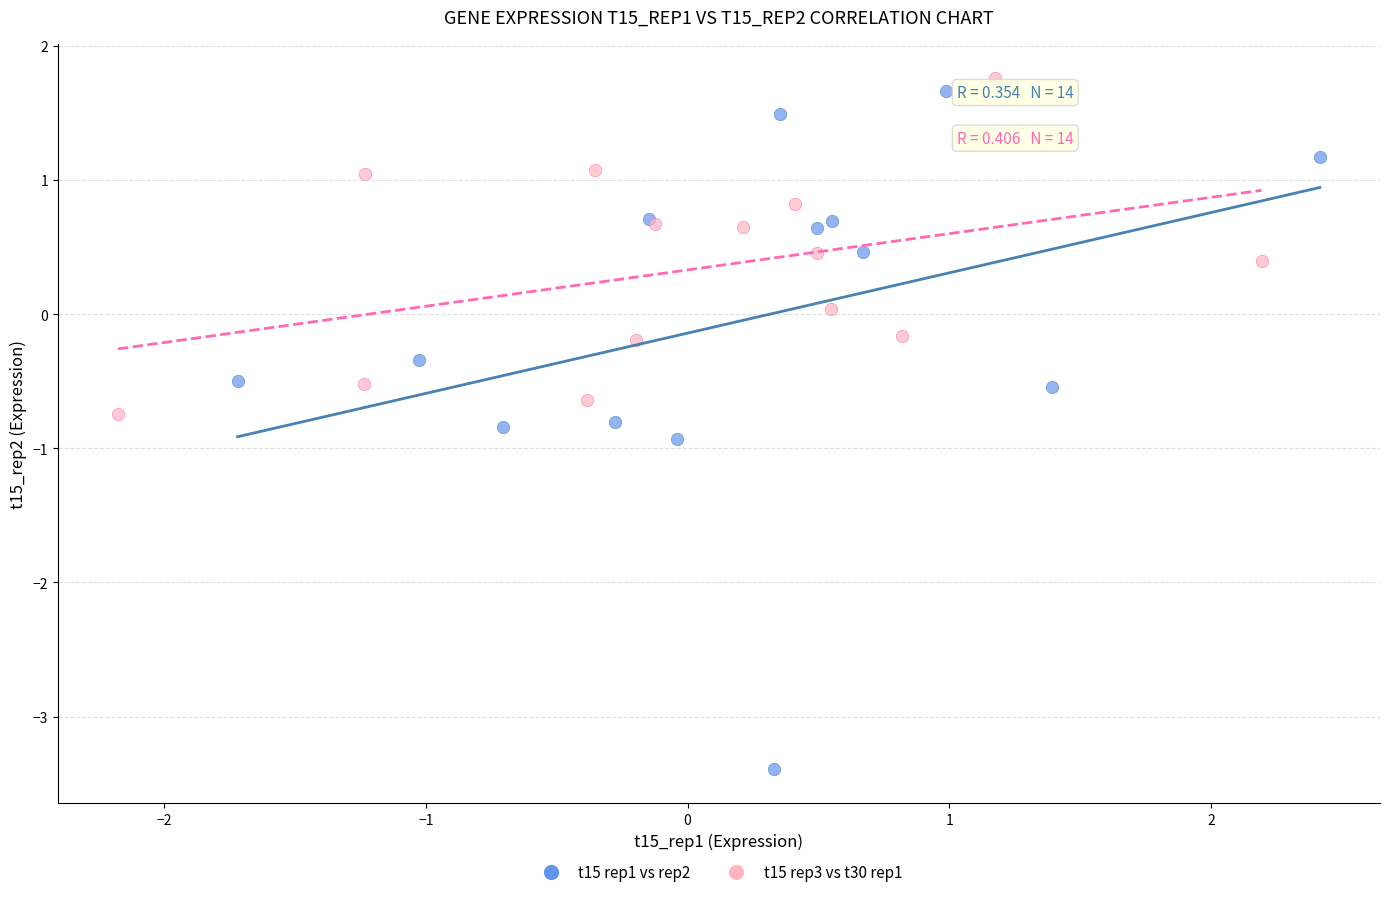

Which series has the widest spread of Y values?

t15 rep1 vs rep2